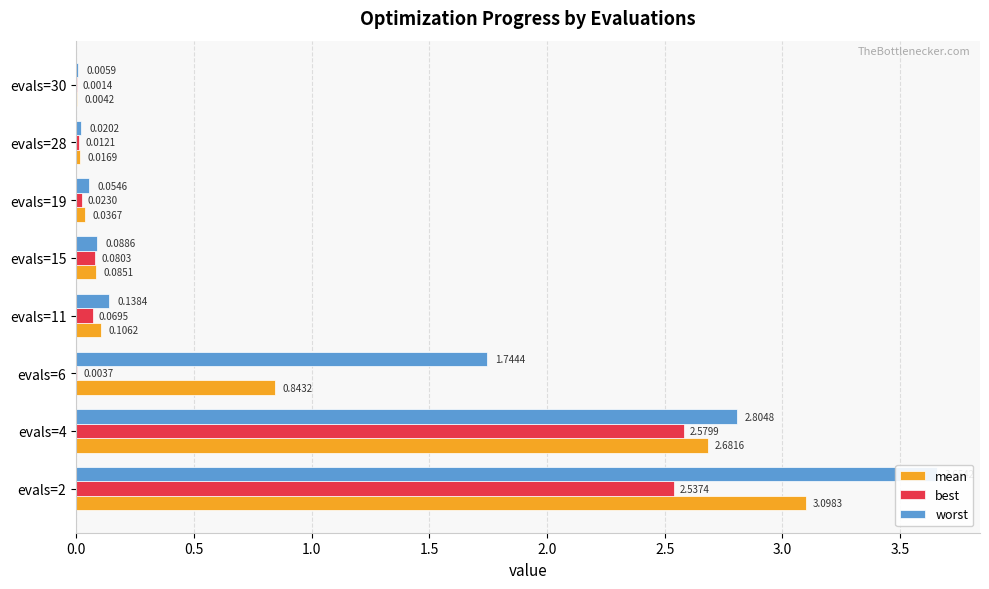

What is the difference between the second highest and second lowest values in the mean series?

2.7